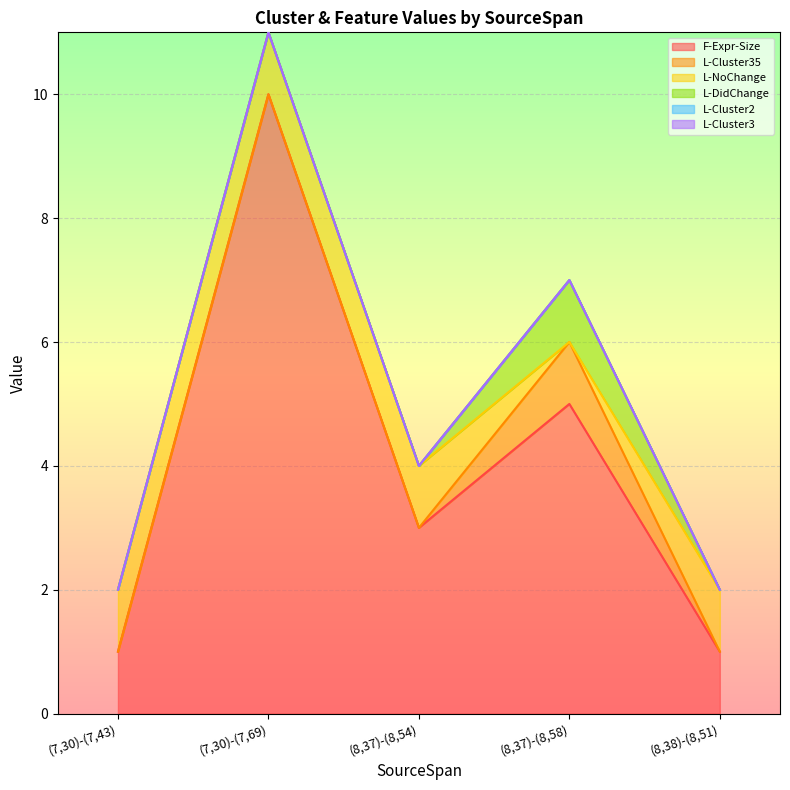

Which series has the largest total across all categories?

F-Expr-Size